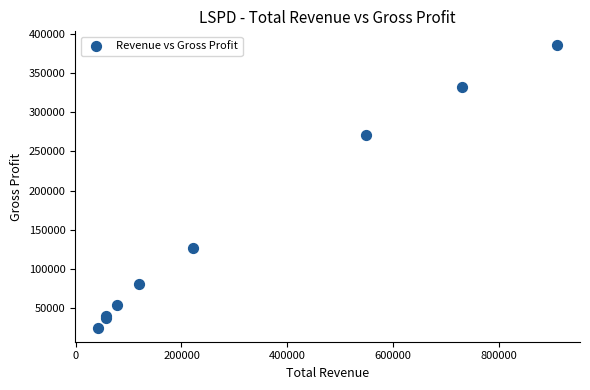

What Y value in the scatter plot is closest to 205300?

271200